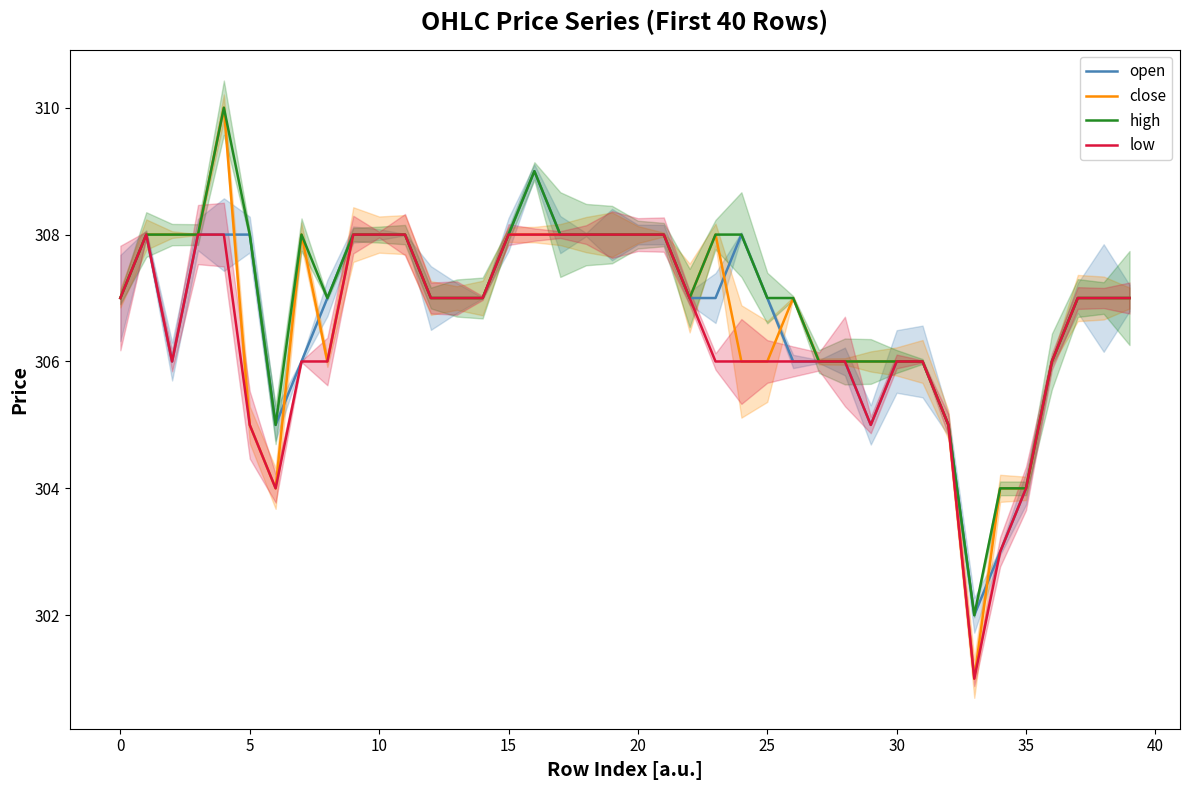

Which series has the largest range (max minus min)?

close